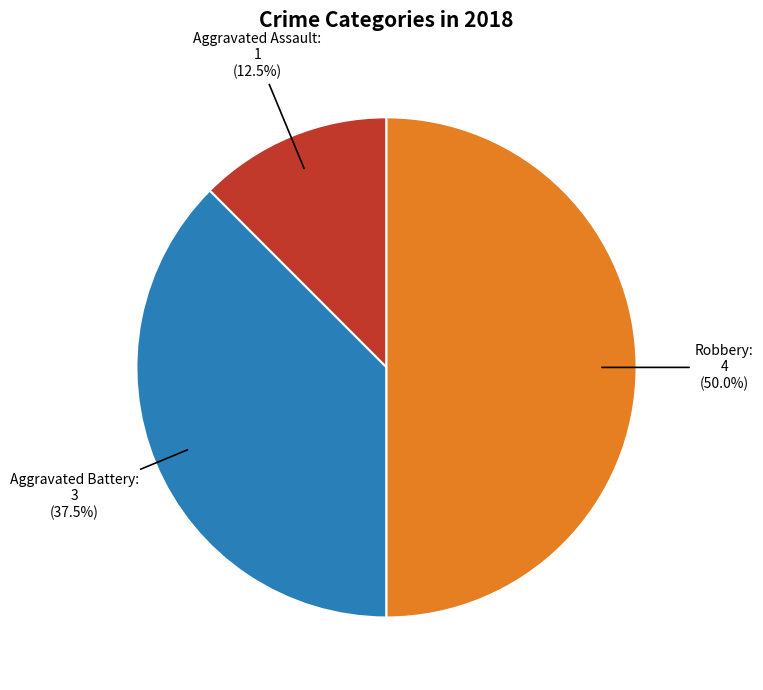

How many slices are in this pie chart?

3